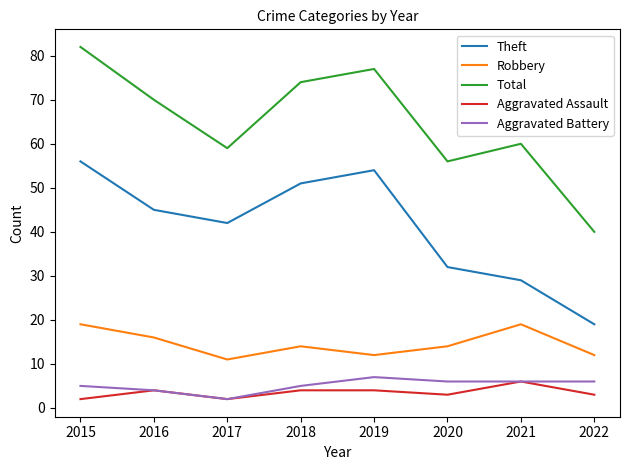

List the series in order of their peak value, lowest first.

Aggravated Assault, Aggravated Battery, Robbery, Theft, Total